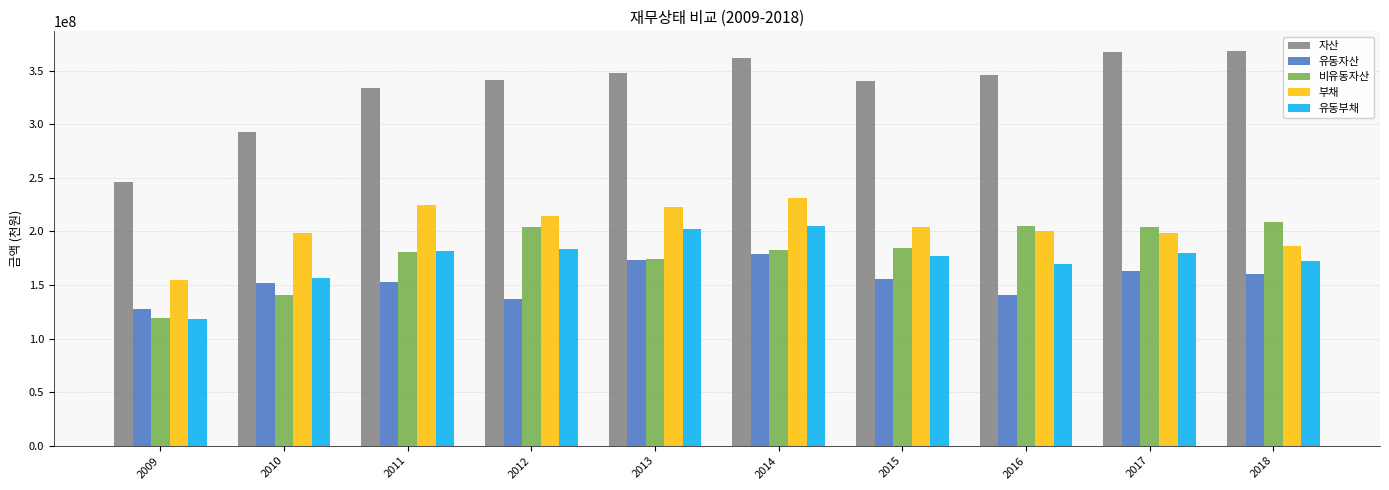

Which label corresponds to the smallest value in the chart?

2009